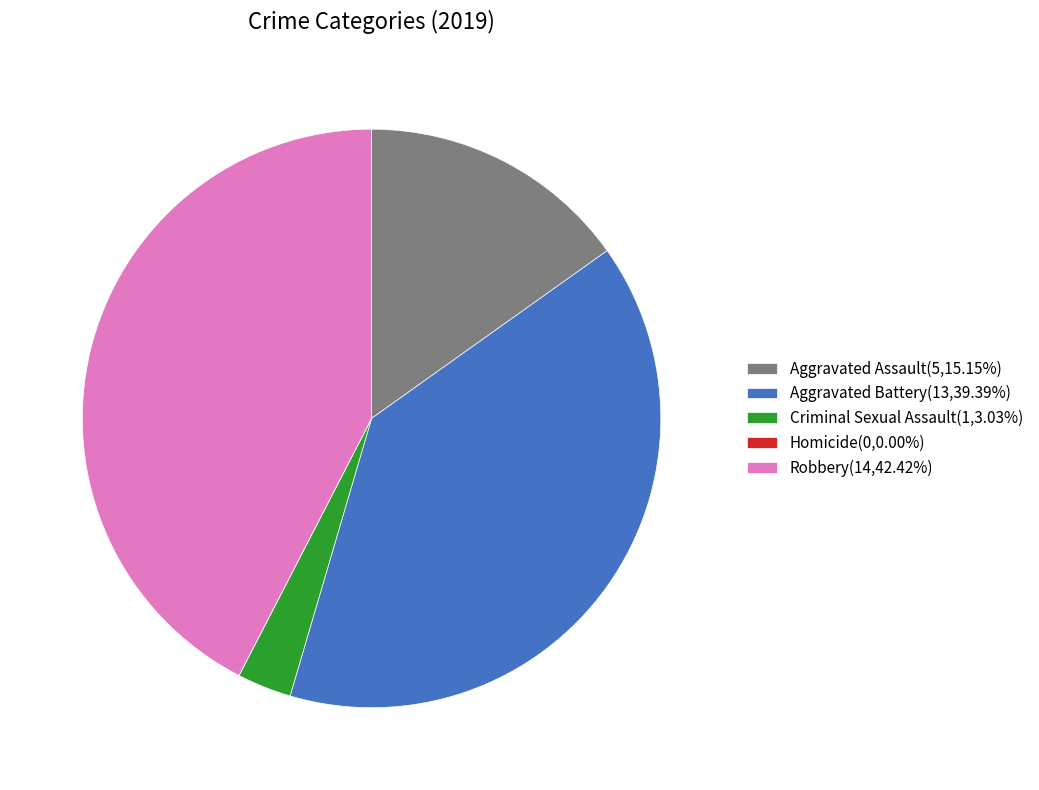

Is it true that Aggravated Battery is 39% of the pie?

True